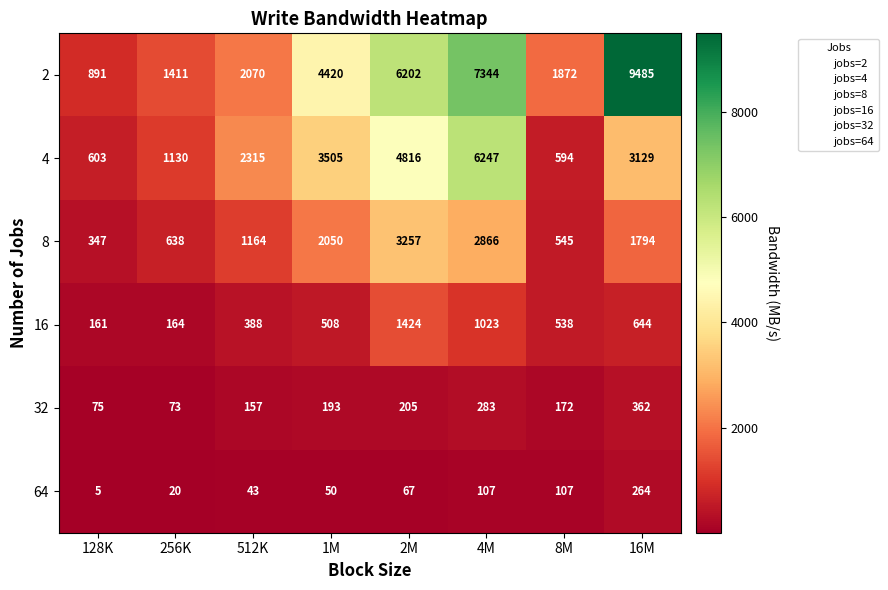

At 16M, list the series in order from largest to smallest.

2, 4, 8, 16, 32, 64